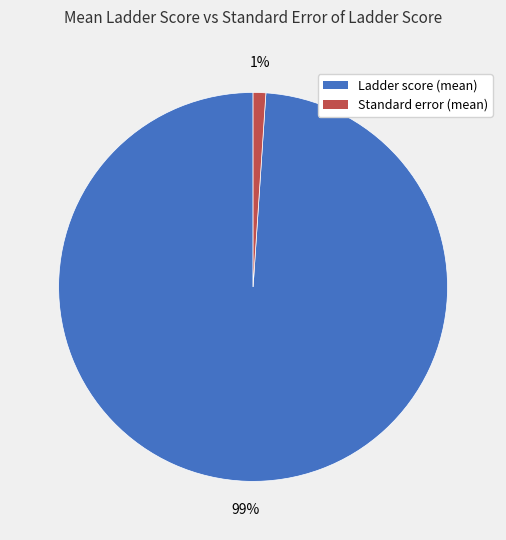

To the nearest percent, what is the difference between the largest and smallest slice percentages?

98%